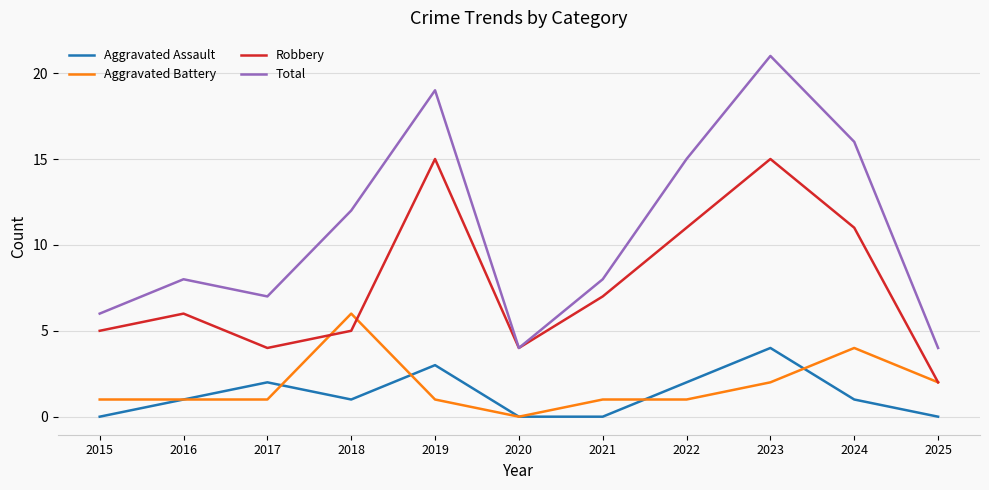

Rank the series by their maximum value, from highest to lowest.

Total, Robbery, Aggravated Battery, Aggravated Assault